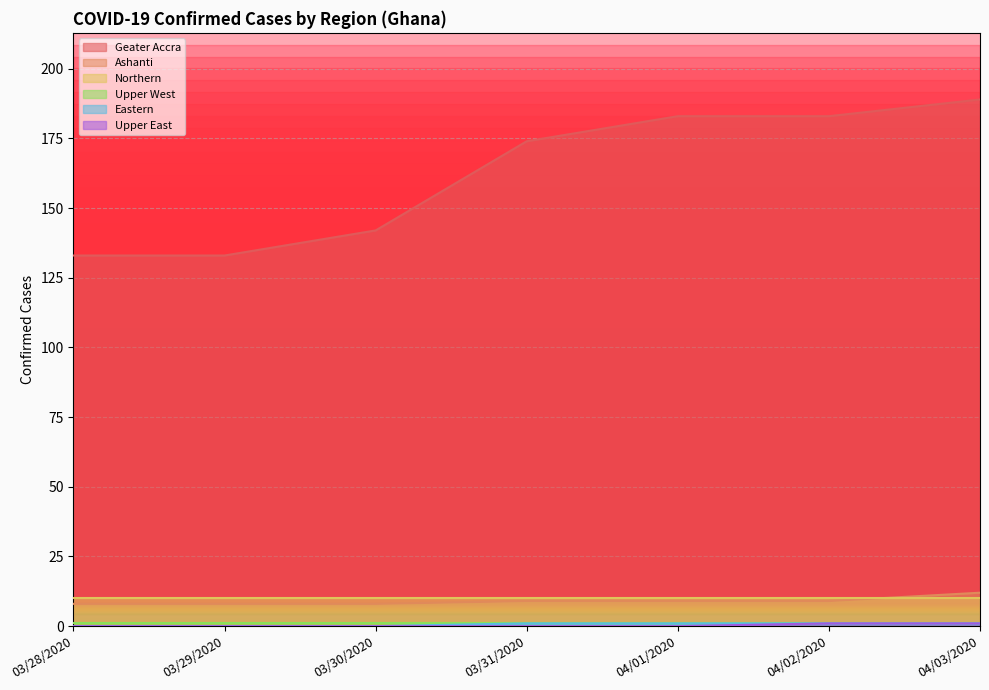

How many lines are shown in the chart?

6